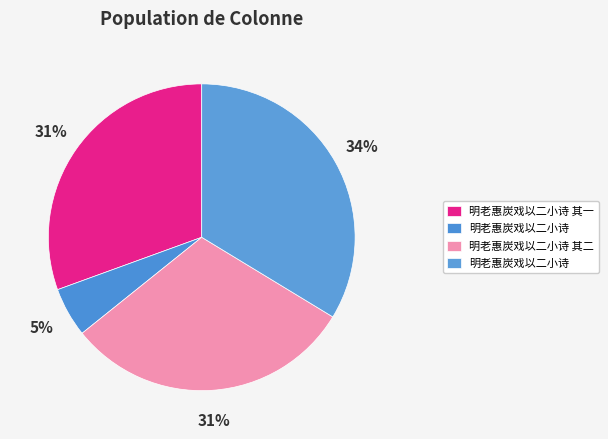

Rank the categories by value from lowest to highest.

明老惠炭戏以二小诗, 明老惠炭戏以二小诗 其一, 明老惠炭戏以二小诗 其二, 明老惠炭戏以二小诗